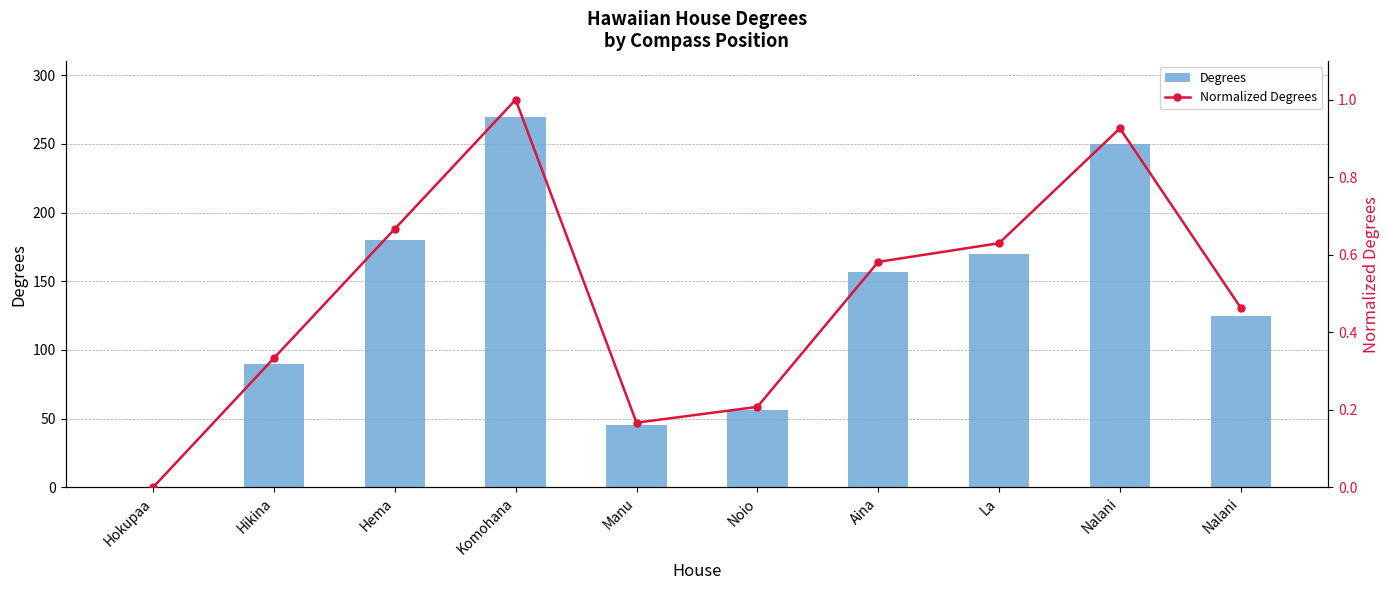

How many groups of bars are there?

10